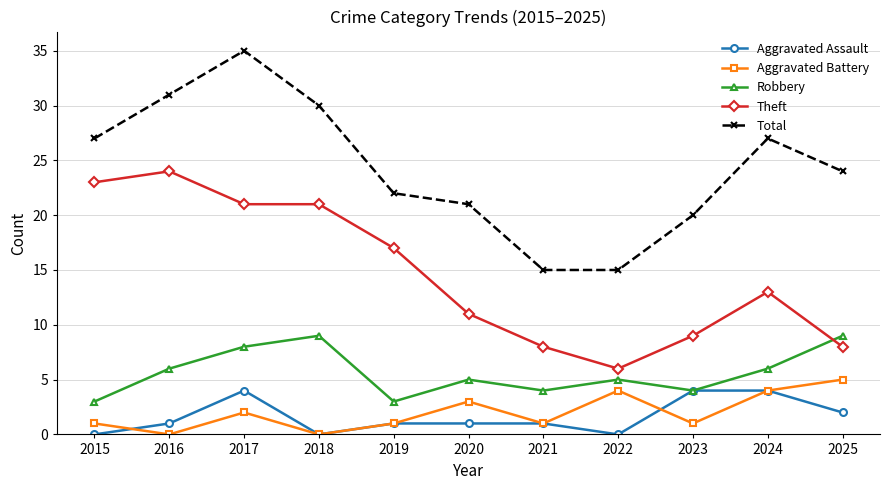

What is the difference between the maximum and minimum values in the Aggravated Battery series?

5